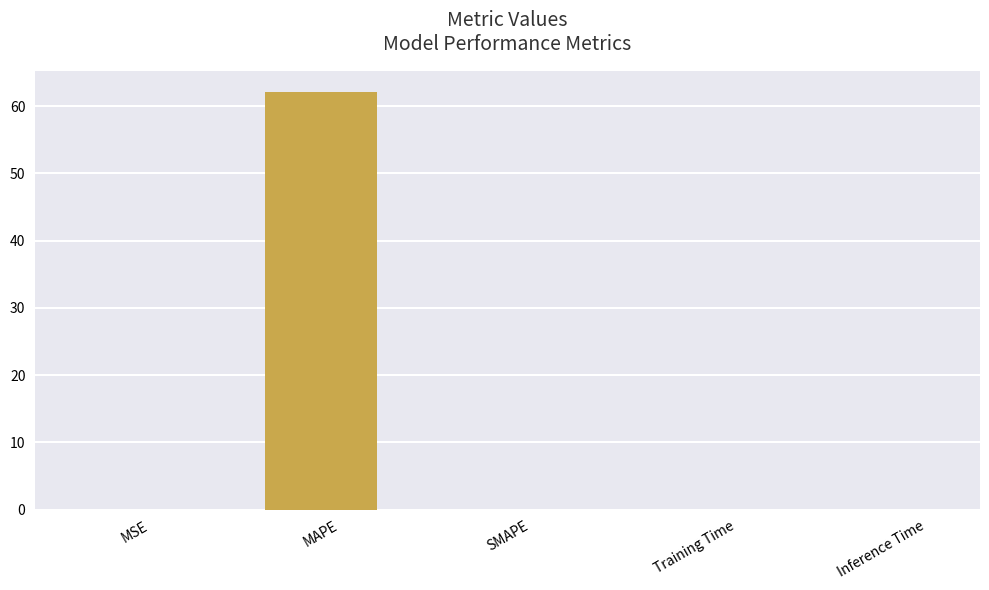

What is the sum of all values?

62.1